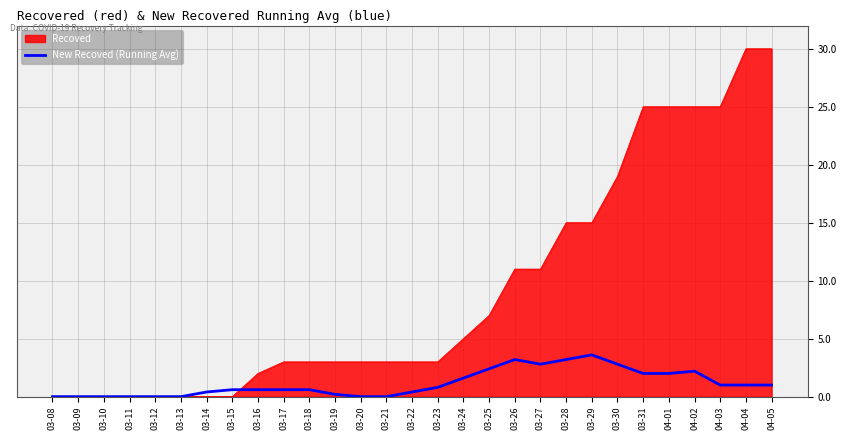

List the series in order of their overall mean, lowest first.

New Recoved (Running Avg), Recoved